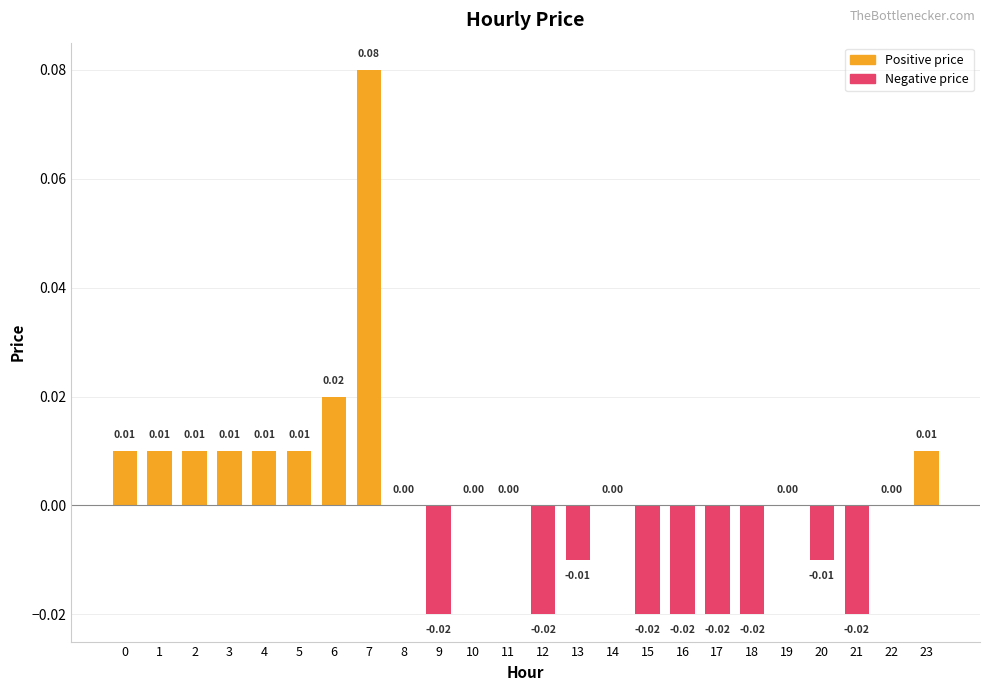

Which has a higher value, 11 or 21?

11